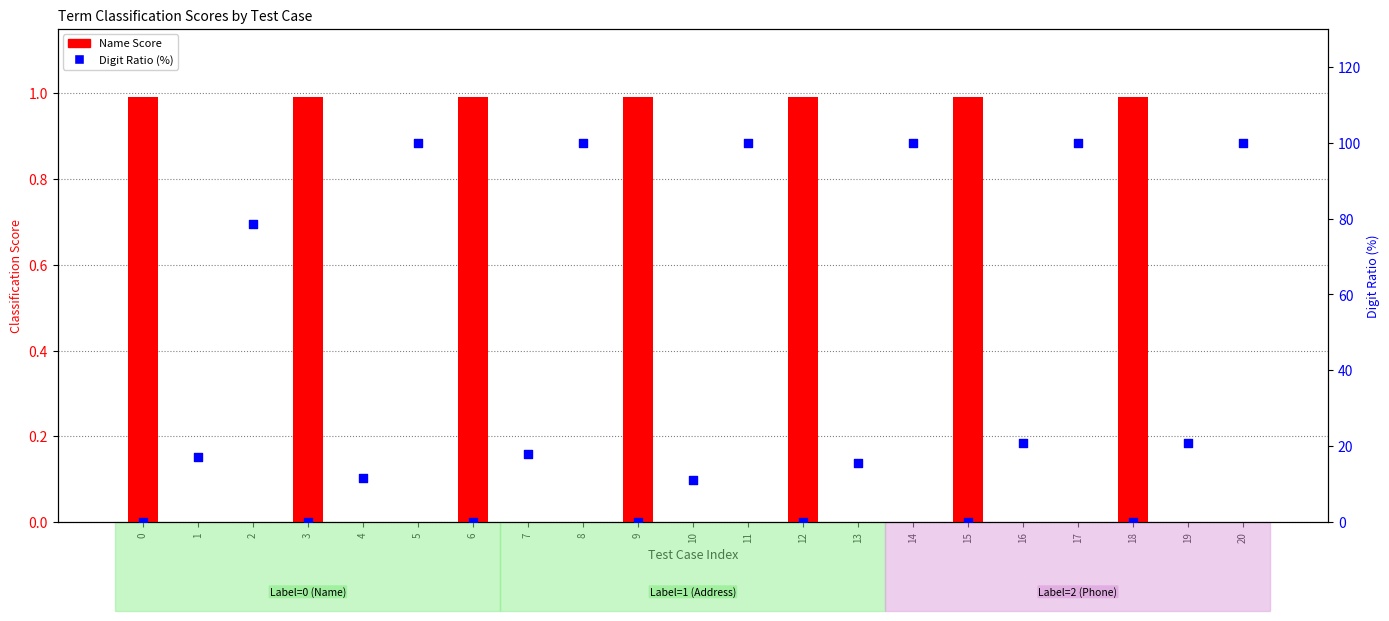

Which series contains the lowest Y value?

Digit Ratio (%)